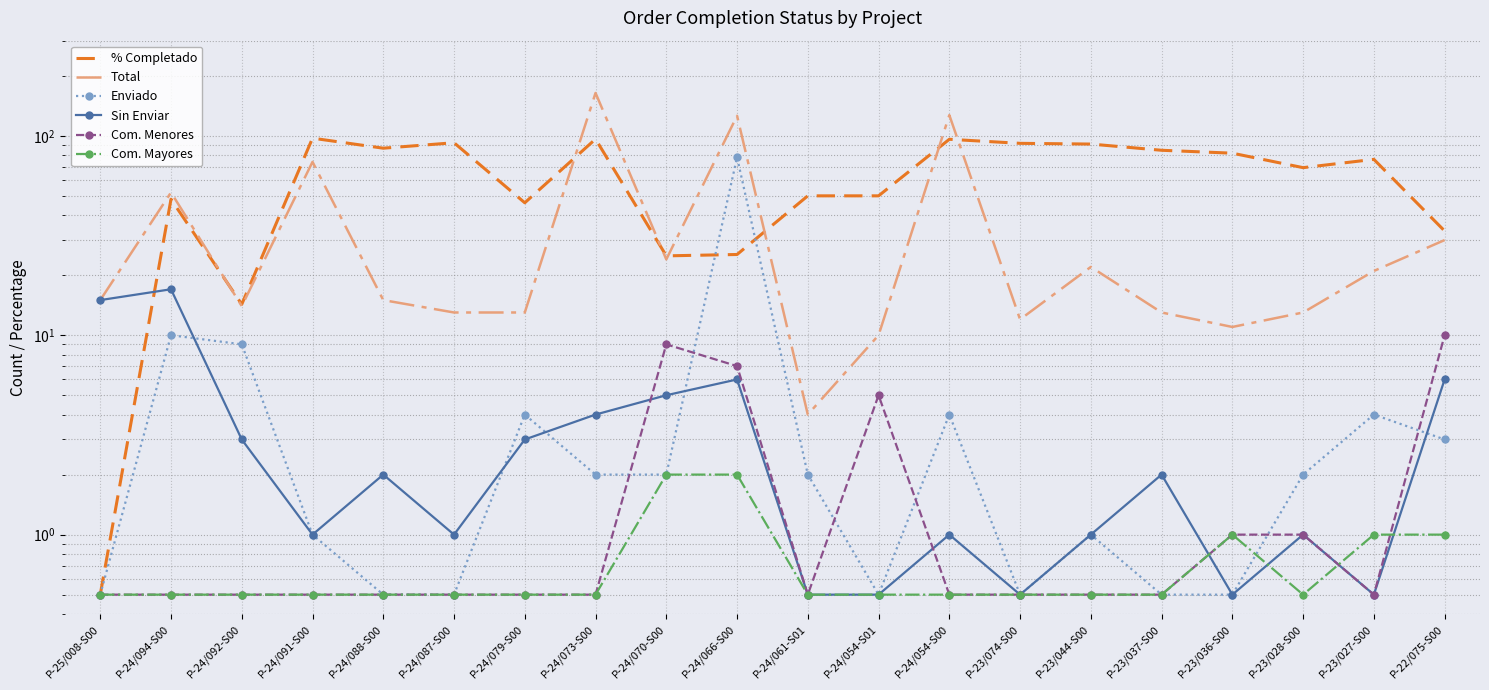

Reading left to right, transcribe all the data shown in this chart.

% Completado: P-25/008-S00=0.5	P-24/094-S00=48.1	P-24/092-S00=14.3	P-24/091-S00=97.3	P-24/088-S00=86.7	P-24/087-S00=92.3	P-24/079-S00=46.1	P-24/073-S00=96.3	P-24/070-S00=25.0	P-24/066-S00=25.4	P-24/061-S01=50.0	P-24/054-S01=50.0	P-24/054-S00=96.1	P-23/074-S00=91.7	P-23/044-S00=90.9	P-23/037-S00=84.6	P-23/036-S00=81.8	P-23/028-S00=69.2	P-23/027-S00=76.2	P-22/075-S00=33.3
Total: P-25/008-S00=15.0	P-24/094-S00=52.0	P-24/092-S00=14.0	P-24/091-S00=74.0	P-24/088-S00=15.0	P-24/087-S00=13.0	P-24/079-S00=13.0	P-24/073-S00=164.0	P-24/070-S00=24.0	P-24/066-S00=126.0	P-24/061-S01=4.0	P-24/054-S01=10.0	P-24/054-S00=127.0	P-23/074-S00=12.0	P-23/044-S00=22.0	P-23/037-S00=13.0	P-23/036-S00=11.0	P-23/028-S00=13.0	P-23/027-S00=21.0	P-22/075-S00=30.0
Enviado: P-25/008-S00=0.5	P-24/094-S00=10.0	P-24/092-S00=9.0	P-24/091-S00=1.0	P-24/088-S00=0.5	P-24/087-S00=0.5	P-24/079-S00=4.0	P-24/073-S00=2.0	P-24/070-S00=2.0	P-24/066-S00=78.0	P-24/061-S01=2.0	P-24/054-S01=0.5	P-24/054-S00=4.0	P-23/074-S00=0.5	P-23/044-S00=1.0	P-23/037-S00=0.5	P-23/036-S00=0.5	P-23/028-S00=2.0	P-23/027-S00=4.0	P-22/075-S00=3.0
Sin Enviar: P-25/008-S00=15.0	P-24/094-S00=17.0	P-24/092-S00=3.0	P-24/091-S00=1.0	P-24/088-S00=2.0	P-24/087-S00=1.0	P-24/079-S00=3.0	P-24/073-S00=4.0	P-24/070-S00=5.0	P-24/066-S00=6.0	P-24/061-S01=0.5	P-24/054-S01=0.5	P-24/054-S00=1.0	P-23/074-S00=0.5	P-23/044-S00=1.0	P-23/037-S00=2.0	P-23/036-S00=0.5	P-23/028-S00=1.0	P-23/027-S00=0.5	P-22/075-S00=6.0
Com. Menores: P-25/008-S00=0.5	P-24/094-S00=0.5	P-24/092-S00=0.5	P-24/091-S00=0.5	P-24/088-S00=0.5	P-24/087-S00=0.5	P-24/079-S00=0.5	P-24/073-S00=0.5	P-24/070-S00=9.0	P-24/066-S00=7.0	P-24/061-S01=0.5	P-24/054-S01=5.0	P-24/054-S00=0.5	P-23/074-S00=0.5	P-23/044-S00=0.5	P-23/037-S00=0.5	P-23/036-S00=1.0	P-23/028-S00=1.0	P-23/027-S00=0.5	P-22/075-S00=10.0
Com. Mayores: P-25/008-S00=0.5	P-24/094-S00=0.5	P-24/092-S00=0.5	P-24/091-S00=0.5	P-24/088-S00=0.5	P-24/087-S00=0.5	P-24/079-S00=0.5	P-24/073-S00=0.5	P-24/070-S00=2.0	P-24/066-S00=2.0	P-24/061-S01=0.5	P-24/054-S01=0.5	P-24/054-S00=0.5	P-23/074-S00=0.5	P-23/044-S00=0.5	P-23/037-S00=0.5	P-23/036-S00=1.0	P-23/028-S00=0.5	P-23/027-S00=1.0	P-22/075-S00=1.0